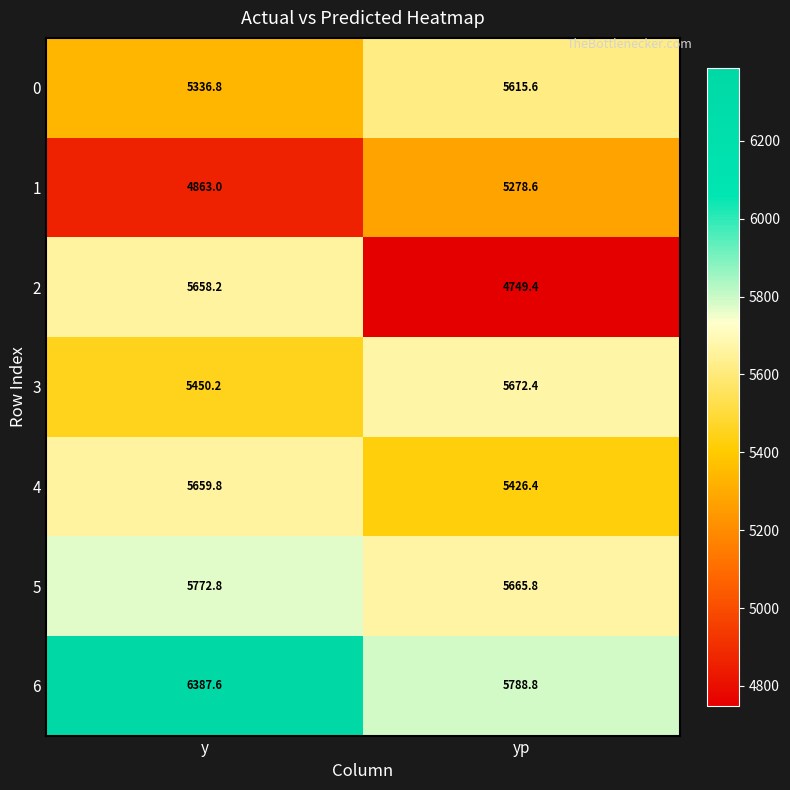

What is the sum of all 1 values?

10141.6